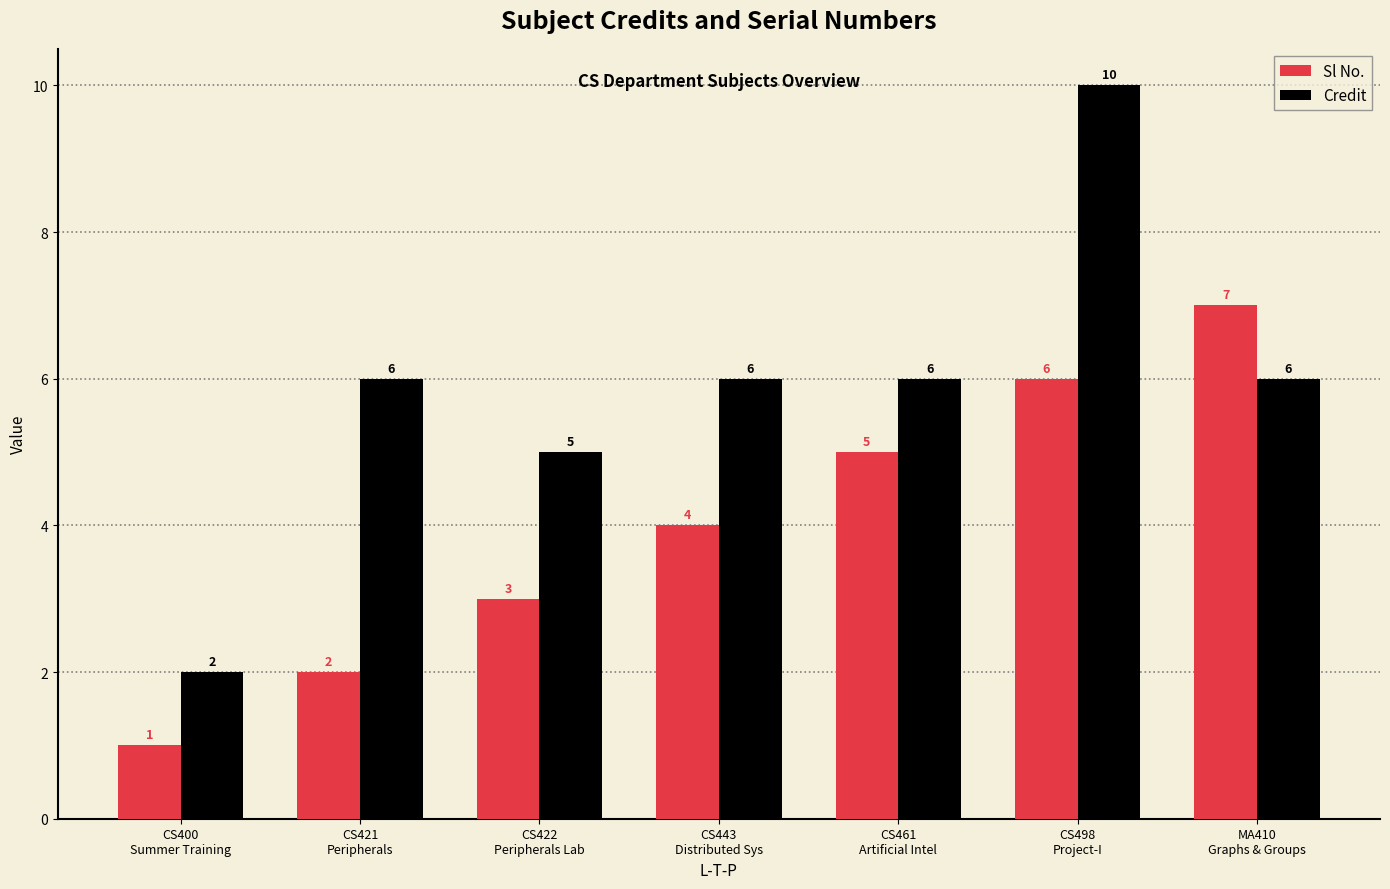

Count the Sl No. values in the range 2 to 6.

5